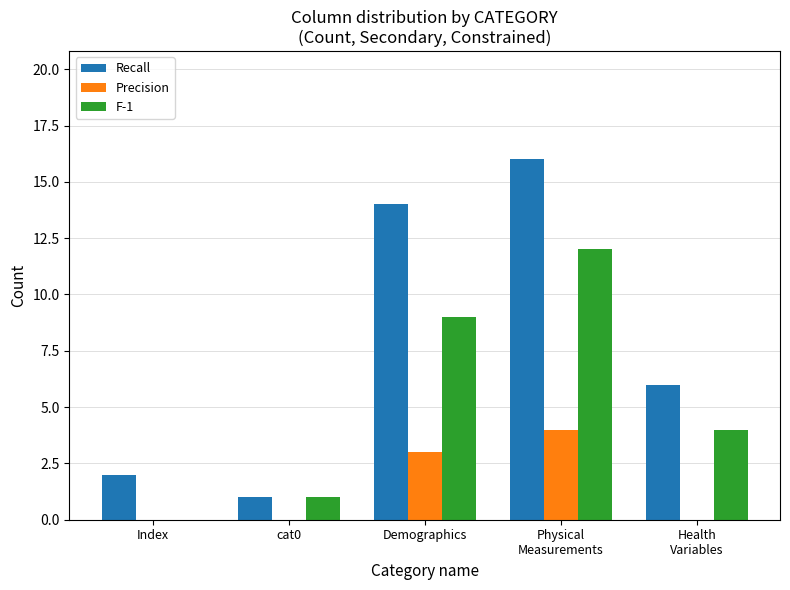

What is the maximum value shown in the chart?

16